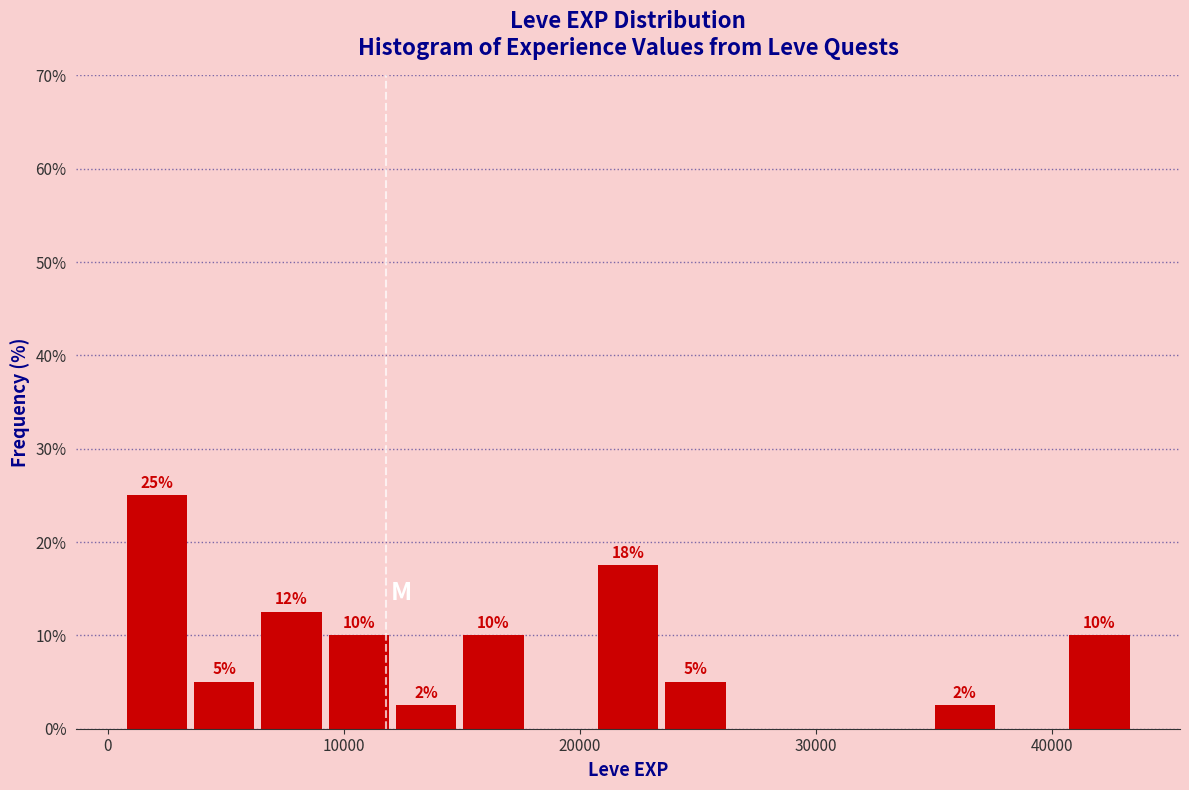

Around what value on the x-axis is the tallest bar? Give the approximate position of its centre, as read against the axis.

2000